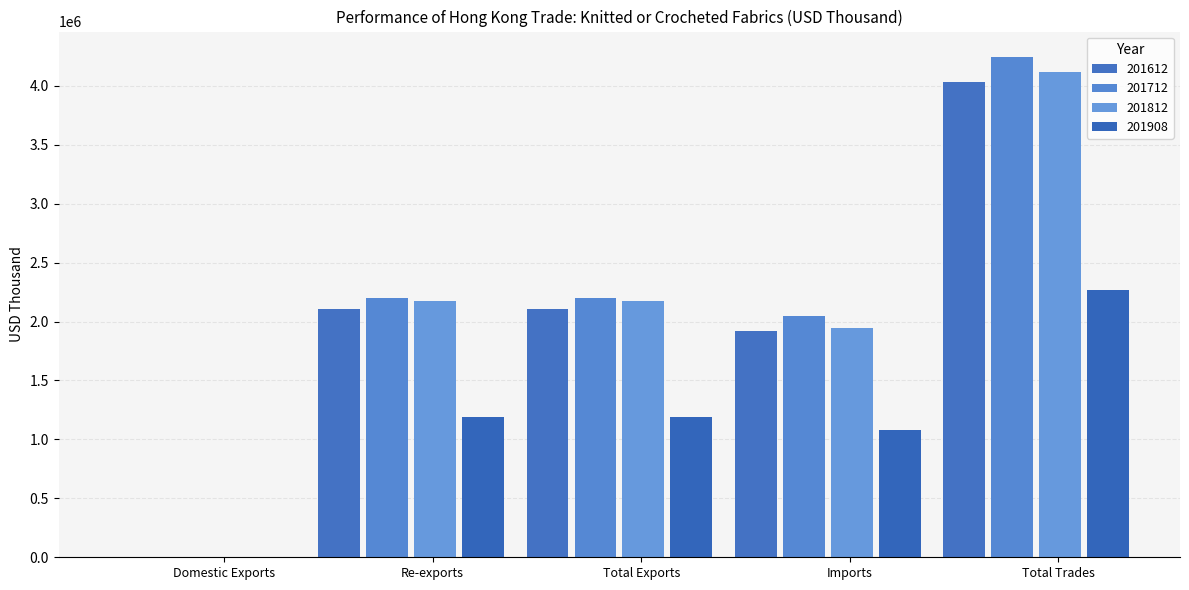

How many groups of bars are there?

5